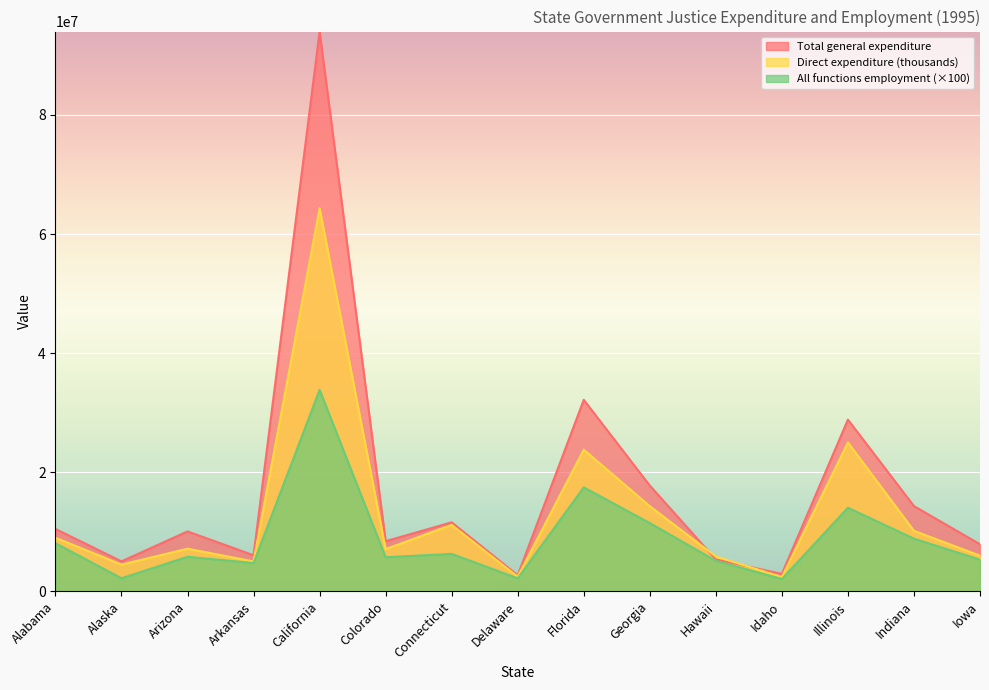

Reading right to left, extract all data points from this chart.

Direct expenditure (thousands): 6005390	10169469	25002287	2416788	5870596	14304607	23799772	2470469	11166822	7098873	64338508	5030448	7169953	4503477	9014916
Total general expenditure: 7915760	14325819	28844928	2941311	5371517	17771175	32168304	2708716	11603180	8433648	94006597	6070851	10072094	5047423	10489513
All functions employment: 5328000	8855900	14052800	2087000	5137100	11477800	17471700	2201100	6307500	5735900	33842200	4759000	5816300	2206000	8099300